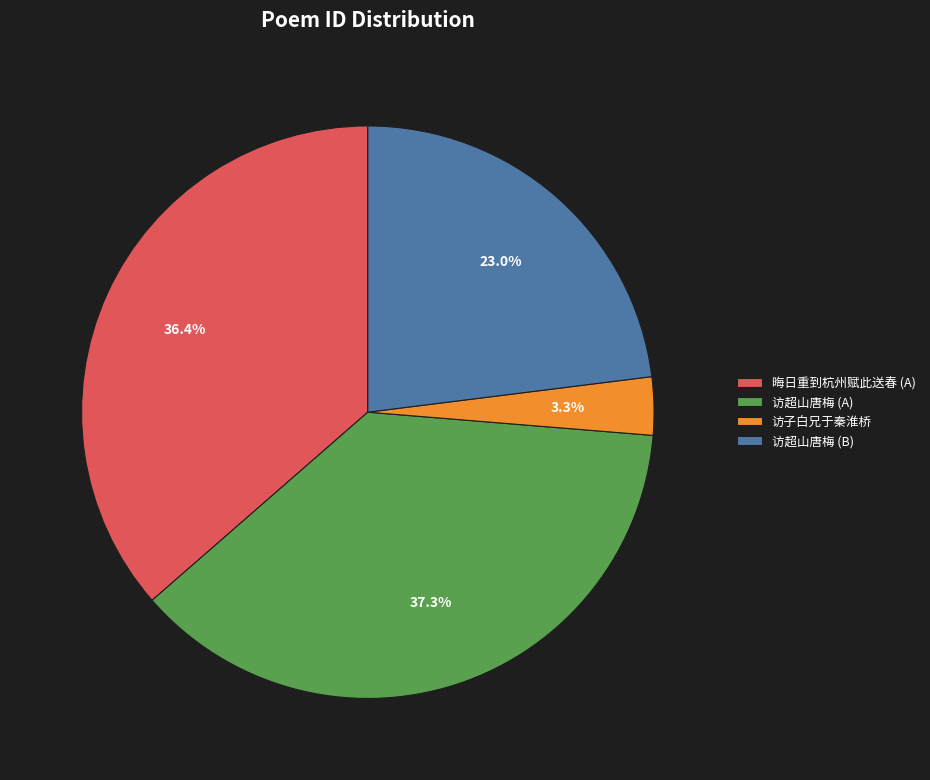

To the nearest percent, what is the average slice percentage?

25%